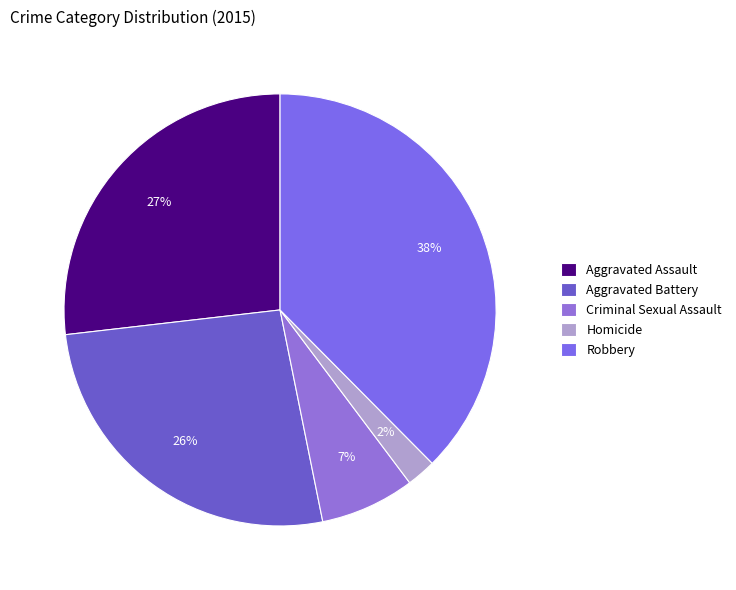

True or false: Robbery accounts for 44% of the total.

False